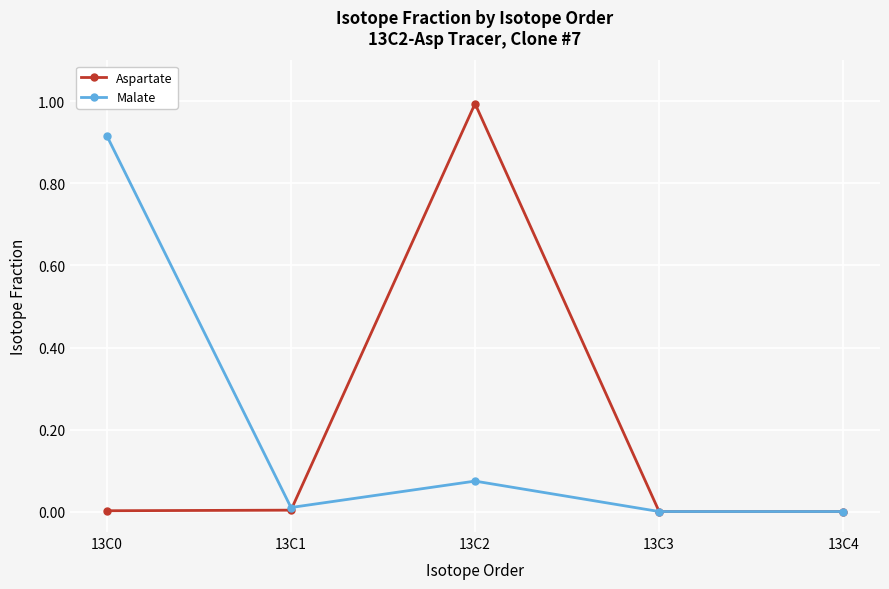

What is the sum of all Aspartate values?

1.0